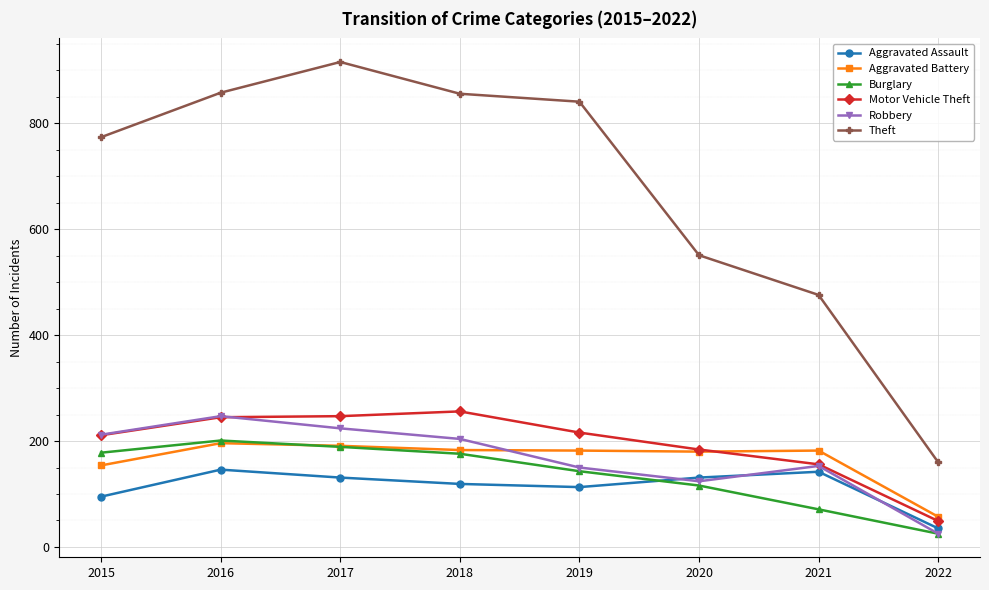

Which series has the widest spread of values?

Theft